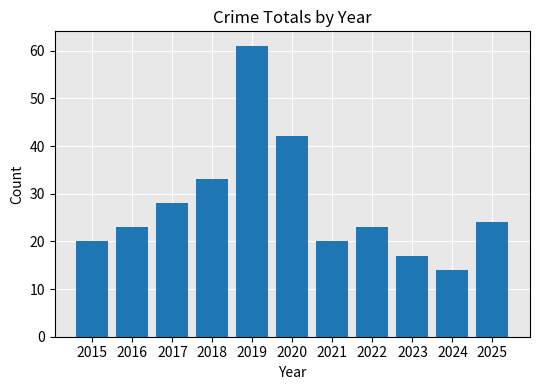

The chart shows a value of 36 at 2025. True or false?

False